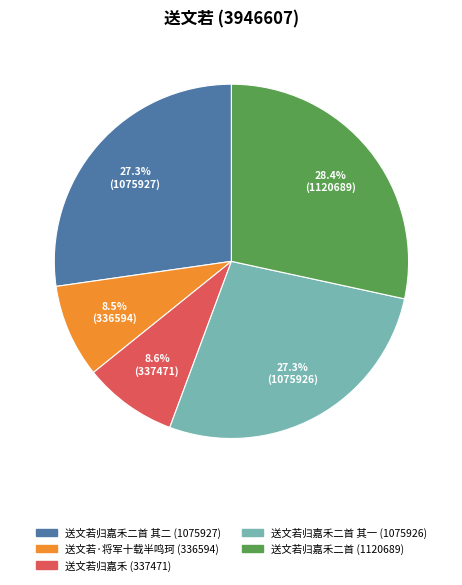

Is there a majority slice in this chart?

No